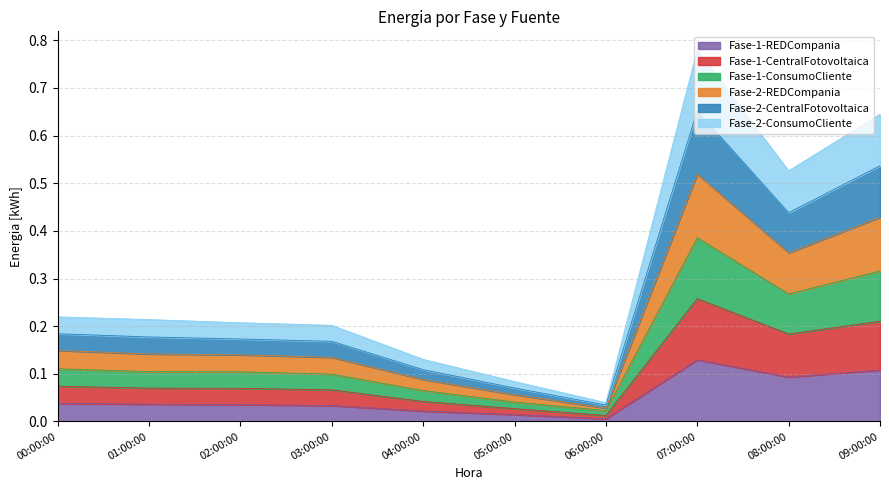

At which category is the sum across all series the highest?

07:00:00